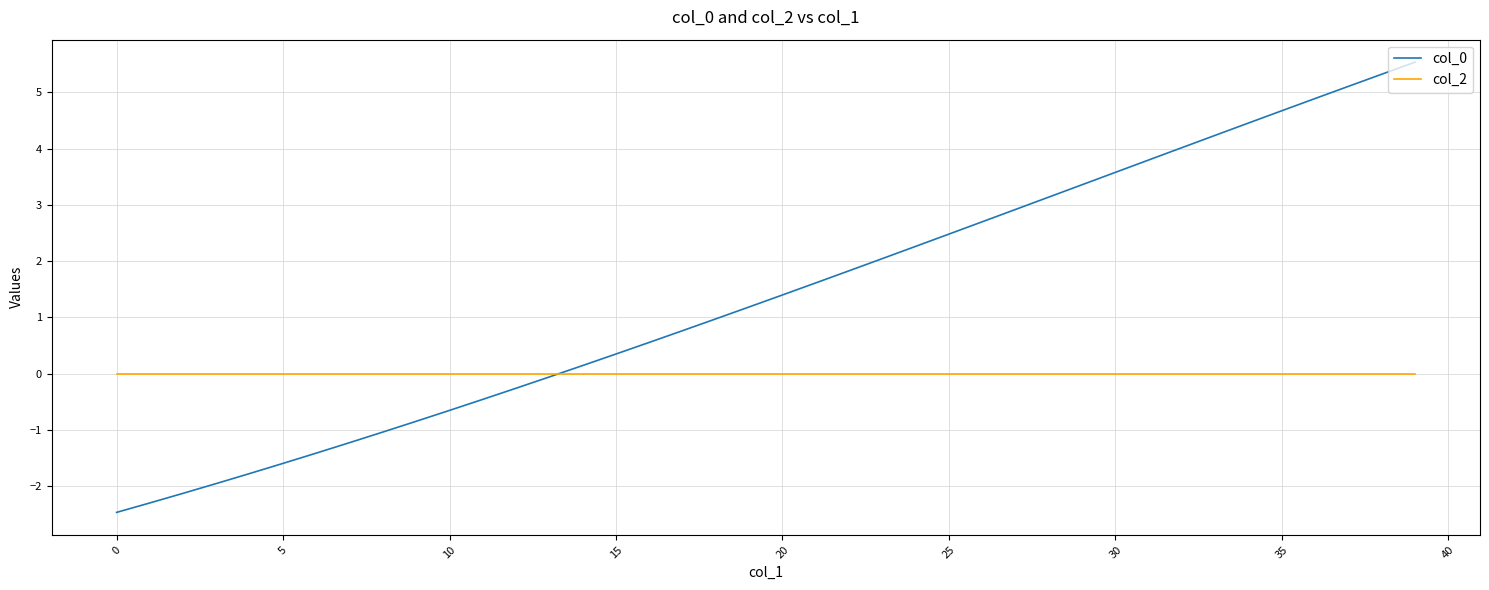

What is the lowest value of the col_0 series?

-2.5